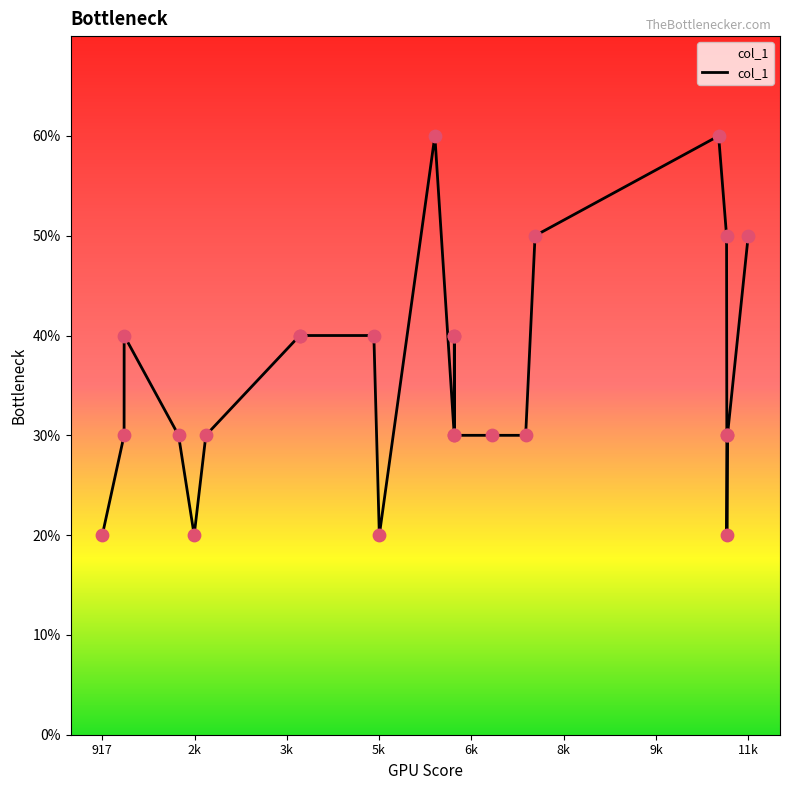

Does the chart have visible grid lines?

No